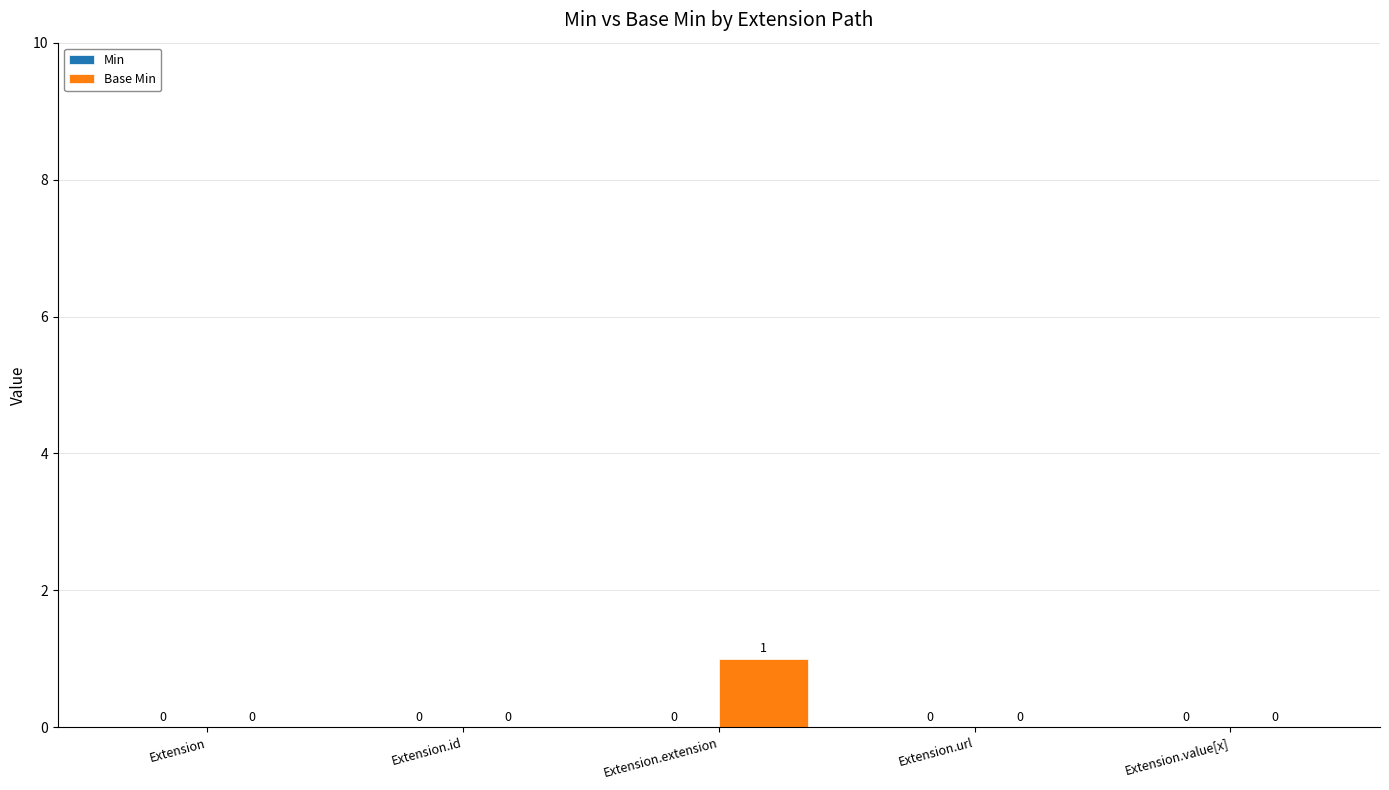

What is the change in value from Extension to Extension.extension?

+1